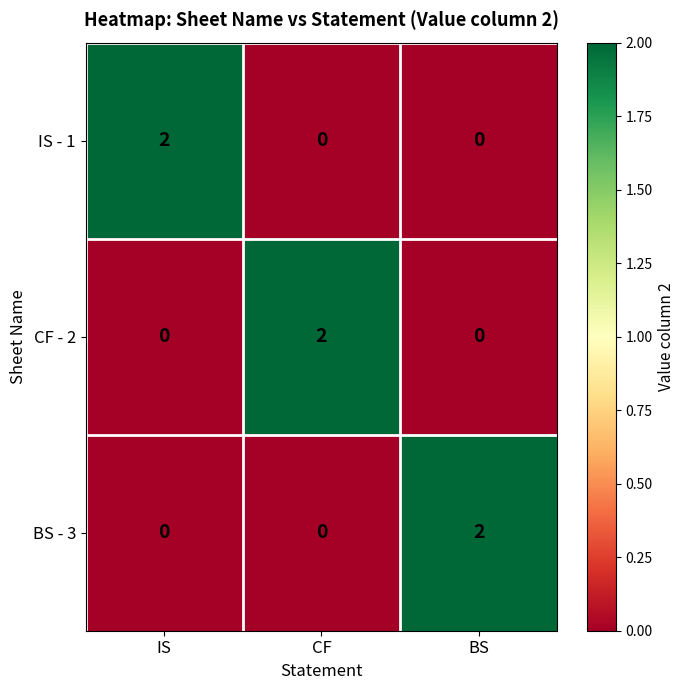

Reading left to right, list all the values displayed in this chart.

IS - 1: IS=2	CF=0	BS=0
CF - 2: IS=0	CF=2	BS=0
BS - 3: IS=0	CF=0	BS=2